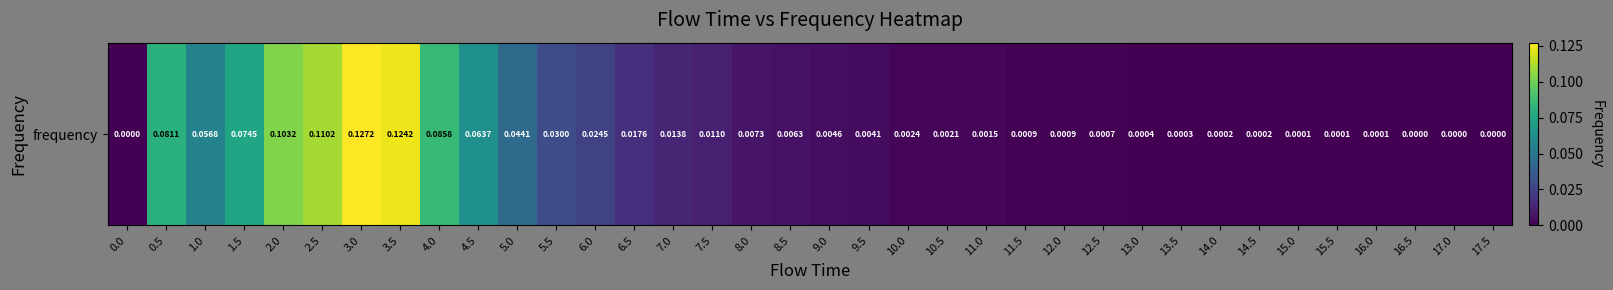

Reading right to left, list all the values displayed in this chart.

17.5=0.0	17.0=0.0	16.5=0.0	16.0=0.0	15.5=0.0	15.0=0.0	14.5=0.0	14.0=0.0	13.5=0.0	13.0=0.0	12.5=0.0	12.0=0.0	11.5=0.0	11.0=0.0	10.5=0.0	10.0=0.0	9.5=0.0	9.0=0.0	8.5=0.0	8.0=0.0	7.5=0.0	7.0=0.0	6.5=0.0	6.0=0.0	5.5=0.0	5.0=0.0	4.5=0.1	4.0=0.1	3.5=0.1	3.0=0.1	2.5=0.1	2.0=0.1	1.5=0.1	1.0=0.1	0.5=0.1	0.0=0.0